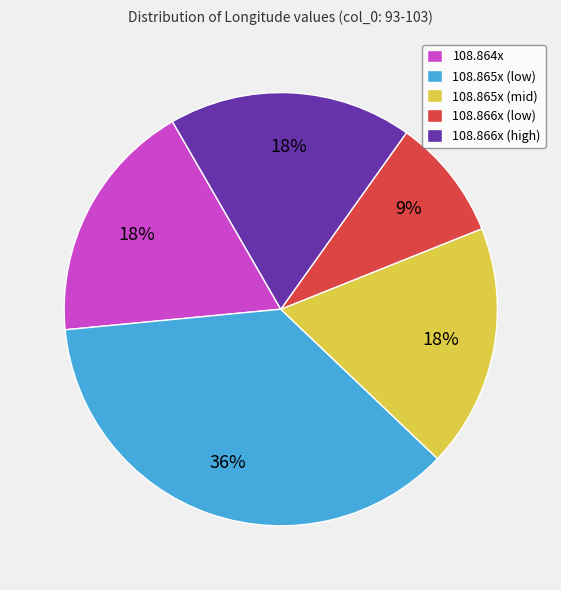

Which has a higher value, 108.865x (mid) or 108.866x (low)?

108.865x (mid)